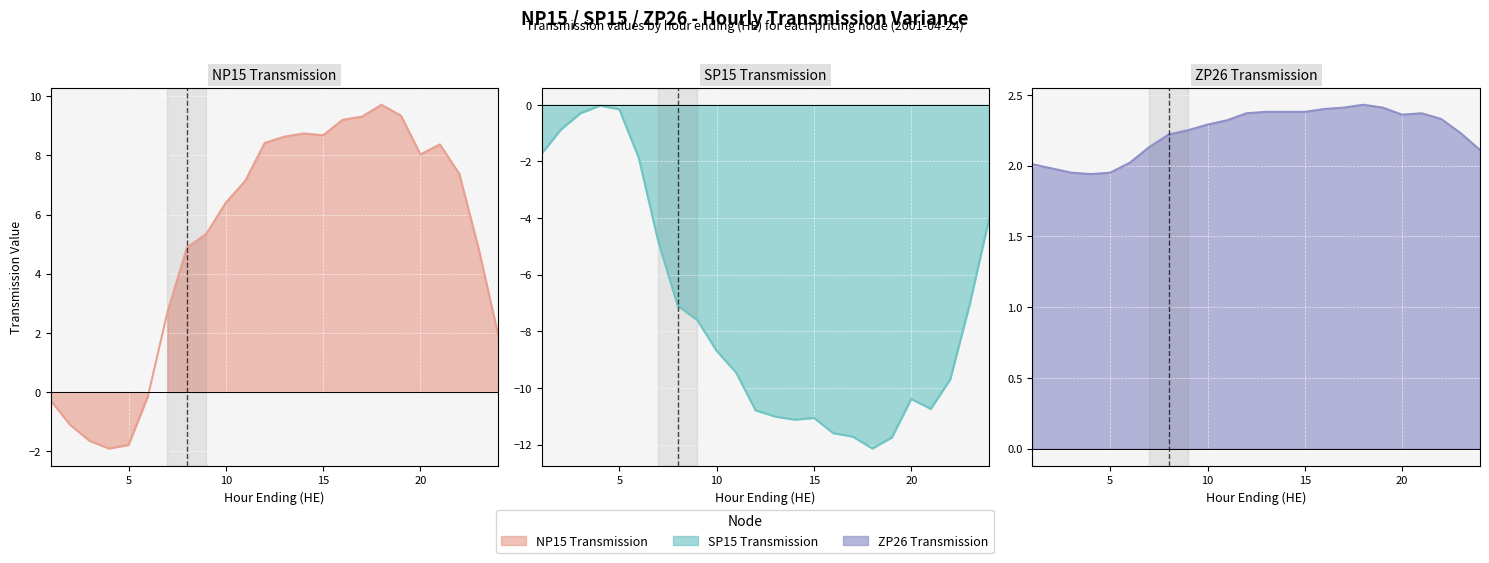

Reading left to right, list all the values displayed in this chart.

NP15 Transmission: -0.3	-1.1	-1.6	-1.9	-1.8	-0.1	2.7	4.9	5.3	6.4	7.1	8.4	8.6	8.7	8.7	9.2	9.3	9.7	9.3	8.0	8.4	7.4	4.8	1.9
SP15 Transmission: -1.7	-0.9	-0.3	-0.0	-0.2	-1.9	-4.8	-7.1	-7.6	-8.7	-9.5	-10.8	-11.0	-11.1	-11.1	-11.6	-11.7	-12.1	-11.8	-10.4	-10.7	-9.7	-7.0	-4.0
ZP26 Transmission: 2.0	2.0	1.9	1.9	1.9	2.0	2.1	2.2	2.2	2.3	2.3	2.4	2.4	2.4	2.4	2.4	2.4	2.4	2.4	2.4	2.4	2.3	2.2	2.1